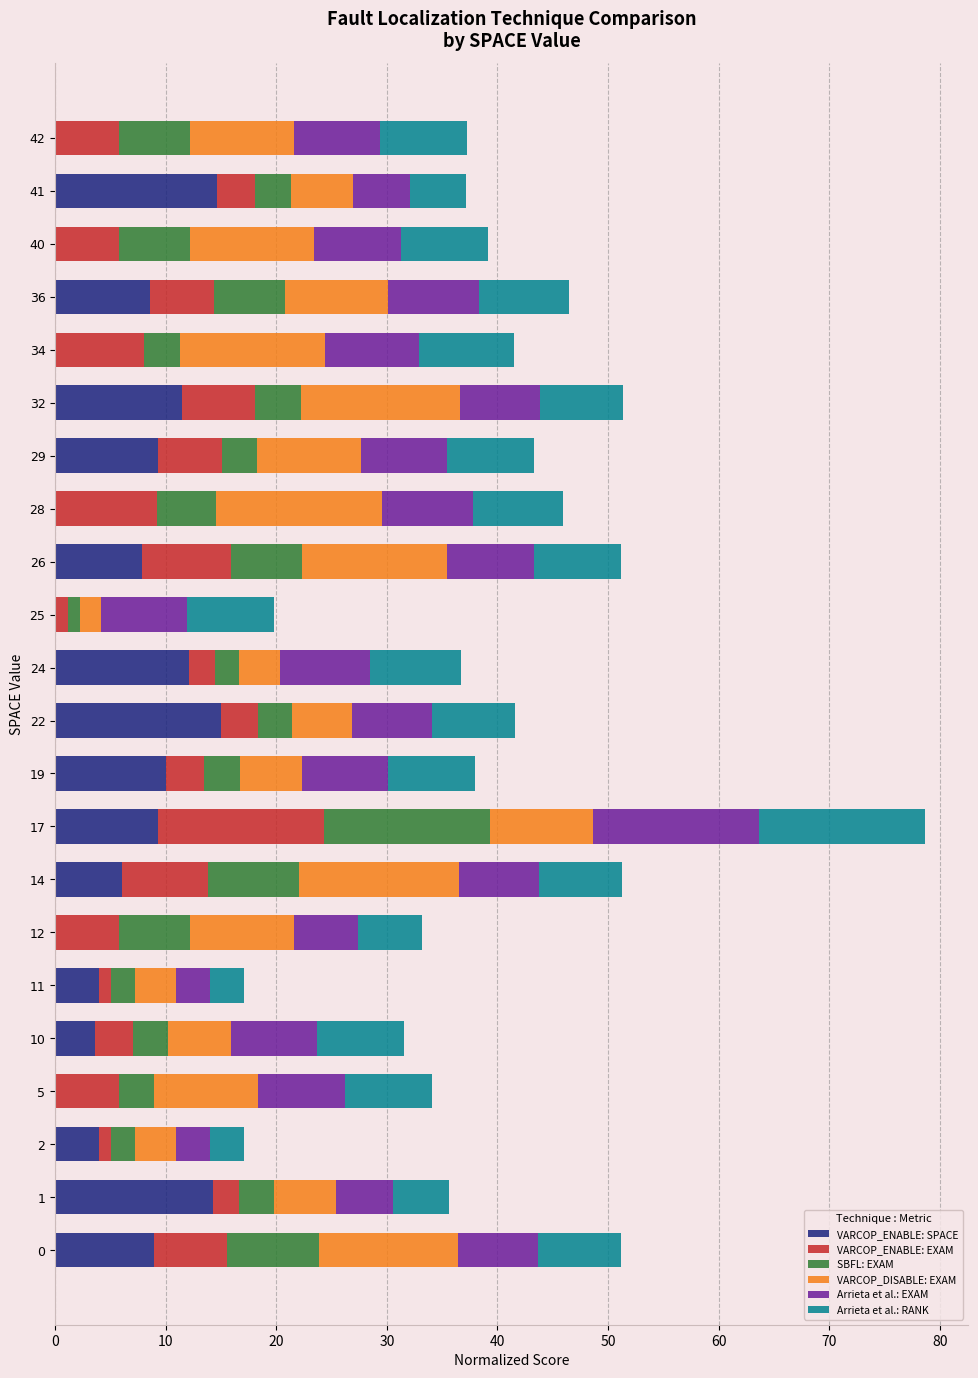

At which category is the sum across all series the highest?

17